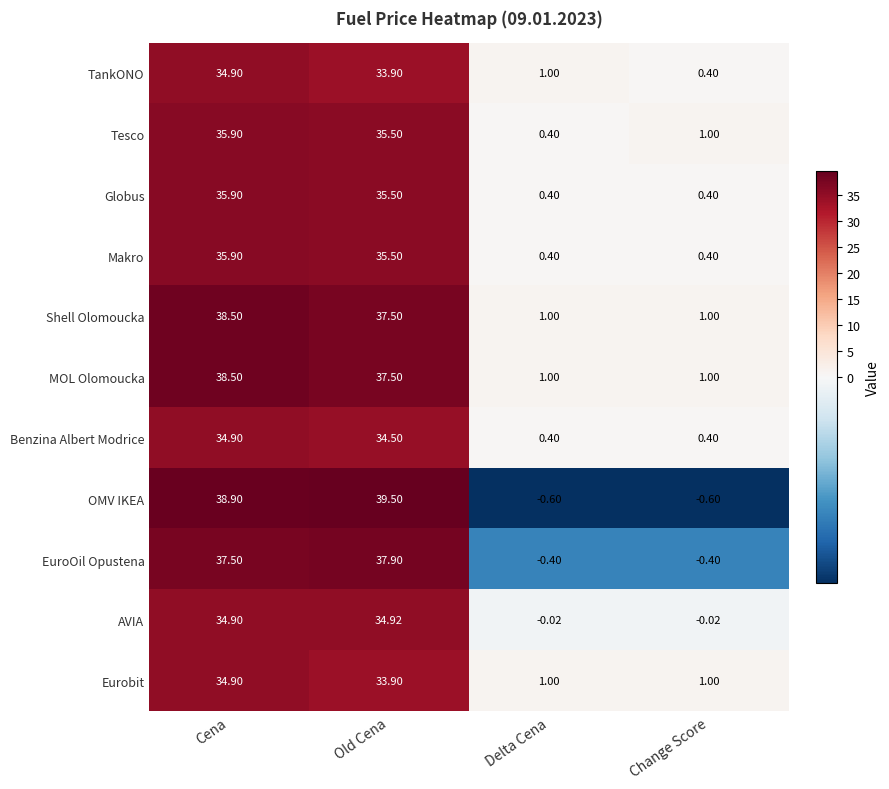

Which label corresponds to the largest value in the chart?

Old Cena